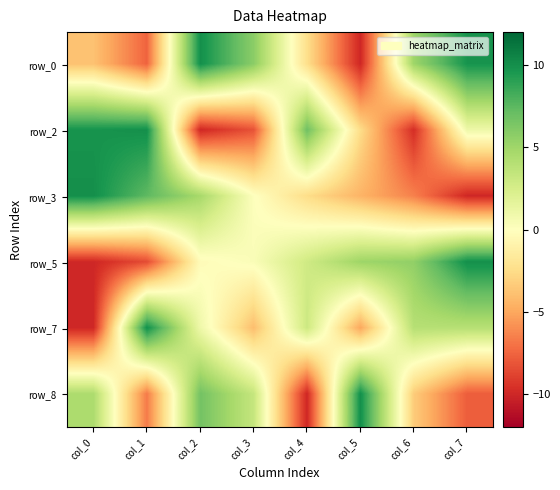

How many data points does each series have?

8